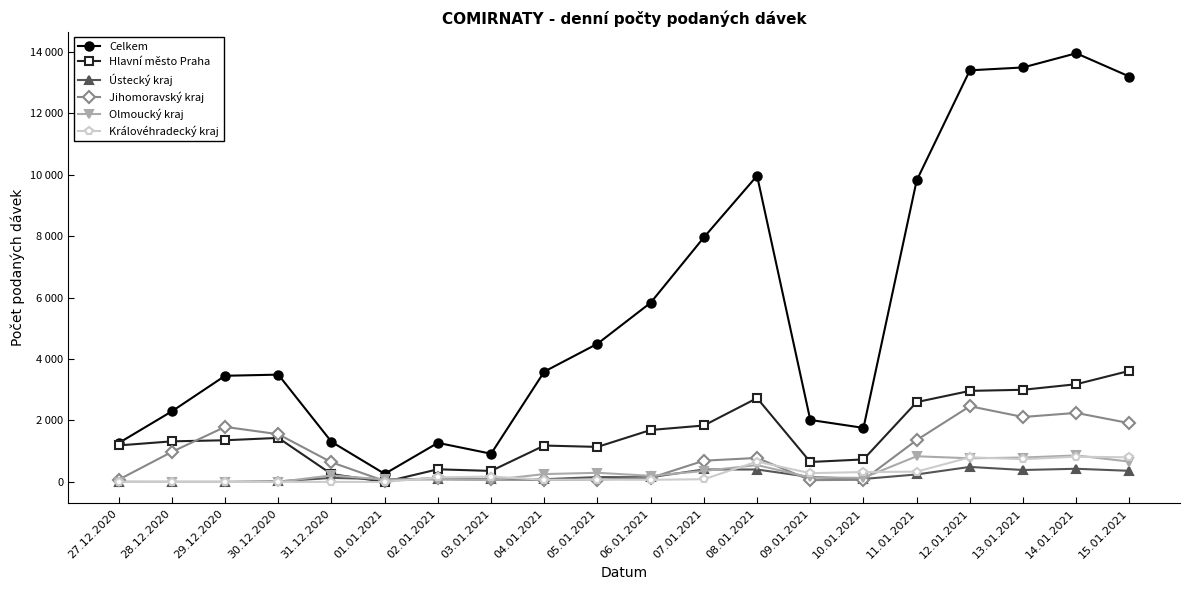

True or false: Celkem has a value of 2299 at 28.12.2020.

True